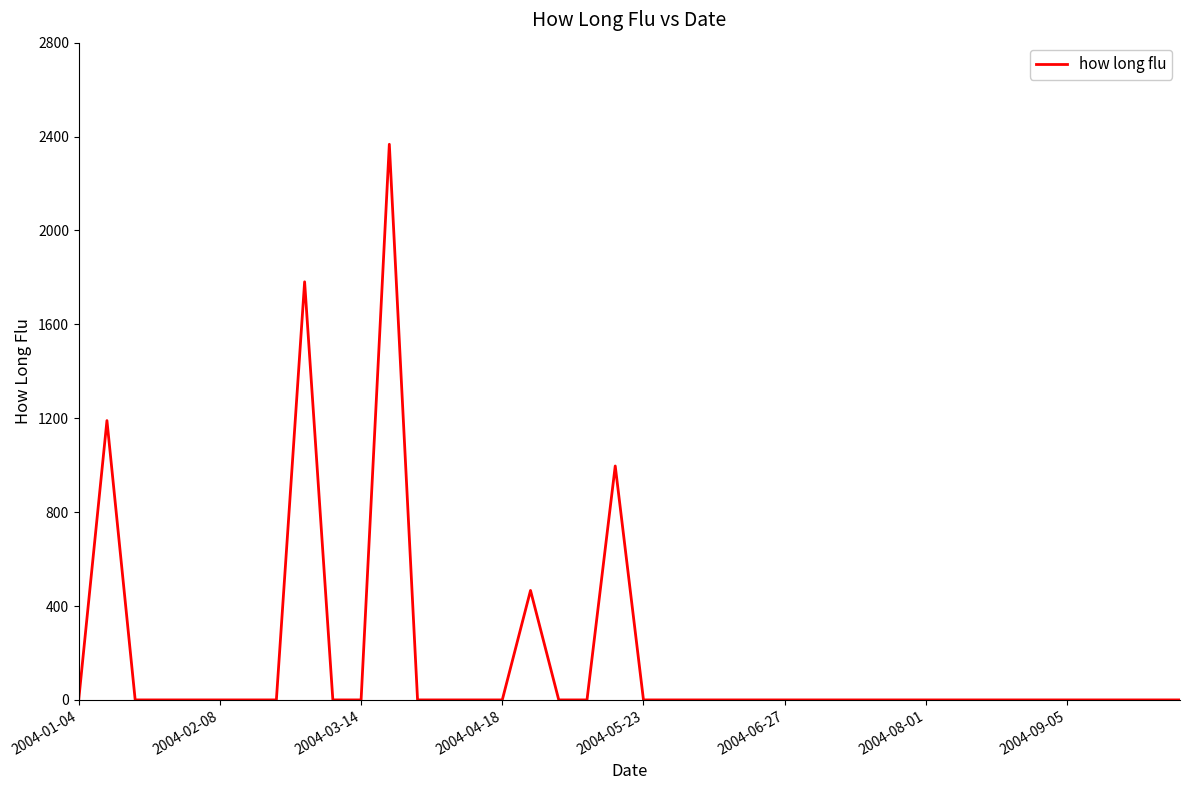

What is the maximum value shown in the chart?

2367.1